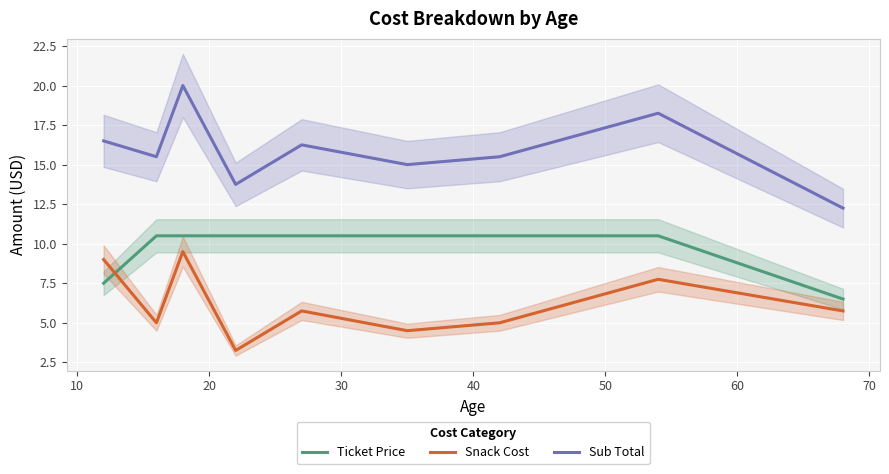

What is the highest value of the Ticket Price series?

10.5